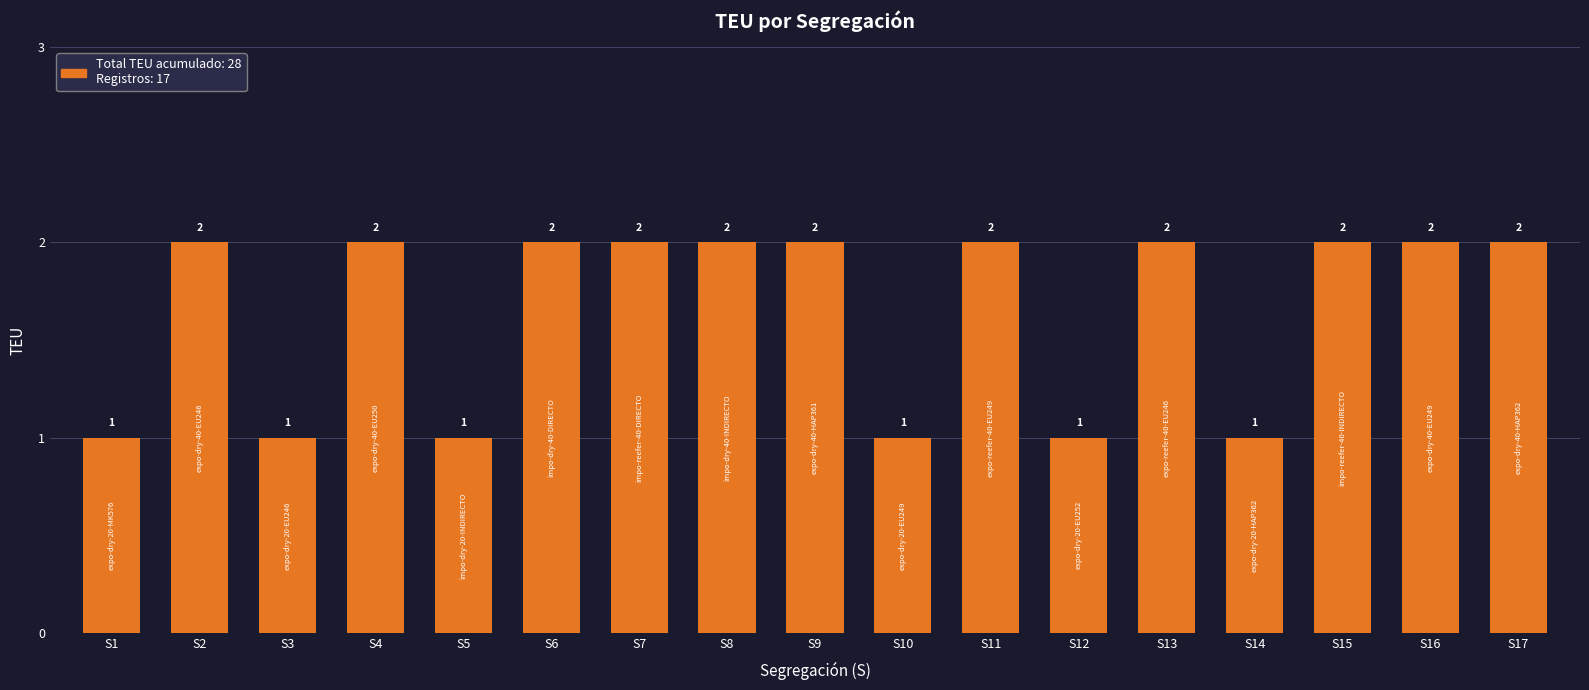

The value at S8 is 2. True or false?

True